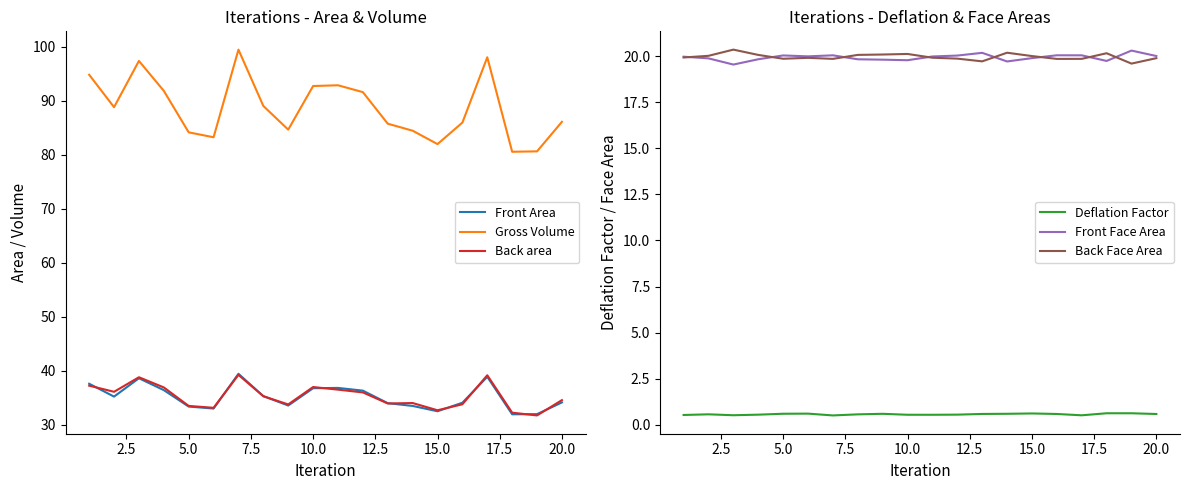

How many categories are shown in the chart?

20